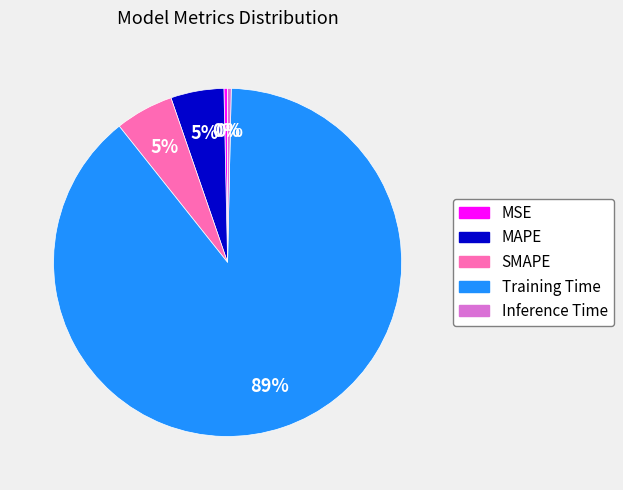

Which category has the biggest portion of the pie?

Training Time